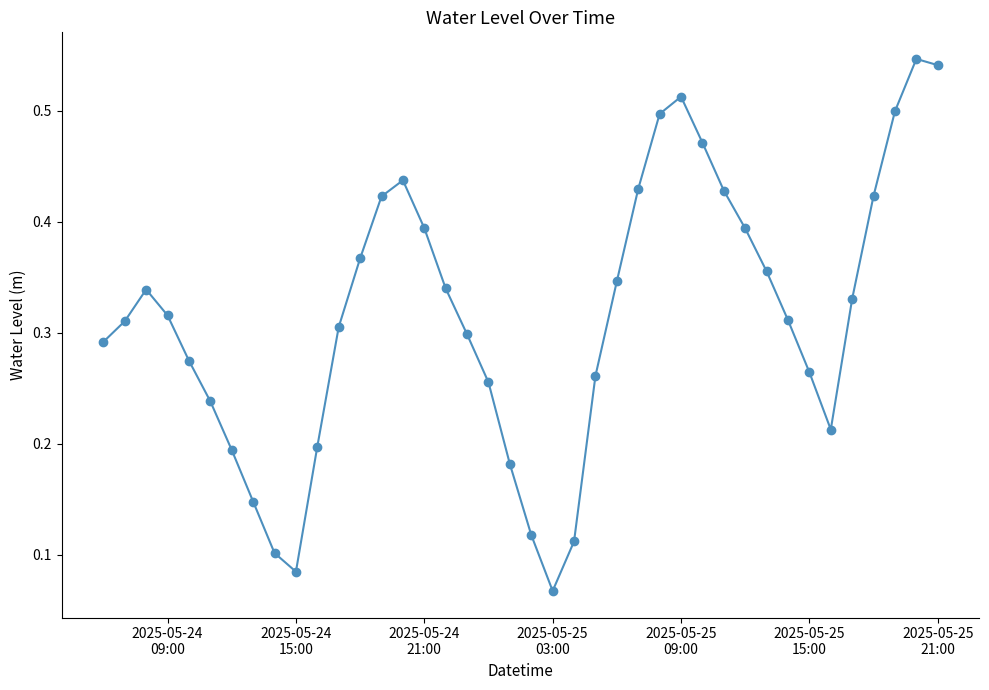

How many values are between 0 and 1?

40